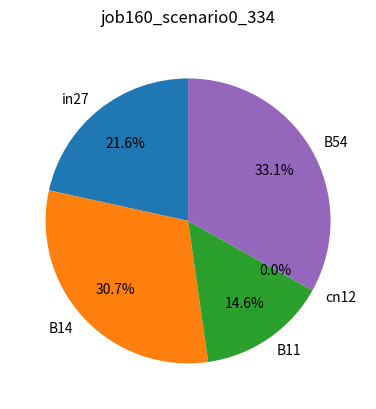

To the nearest percent, what is the average slice percentage?

20%